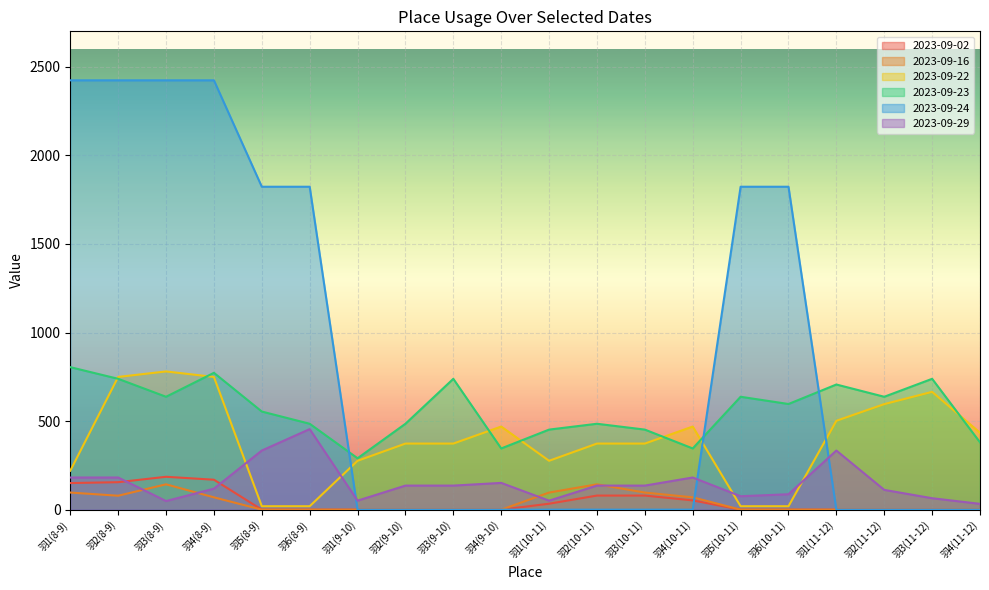

Which series has the widest spread of values?

2023-09-24